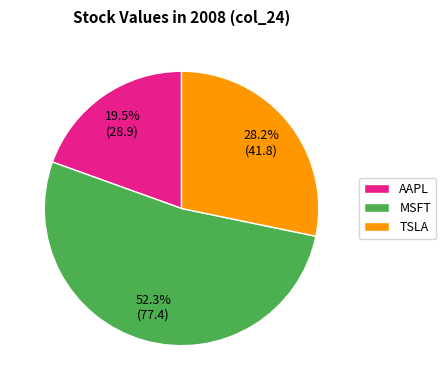

The TSLA slice represents 18% of the pie. True or false?

False